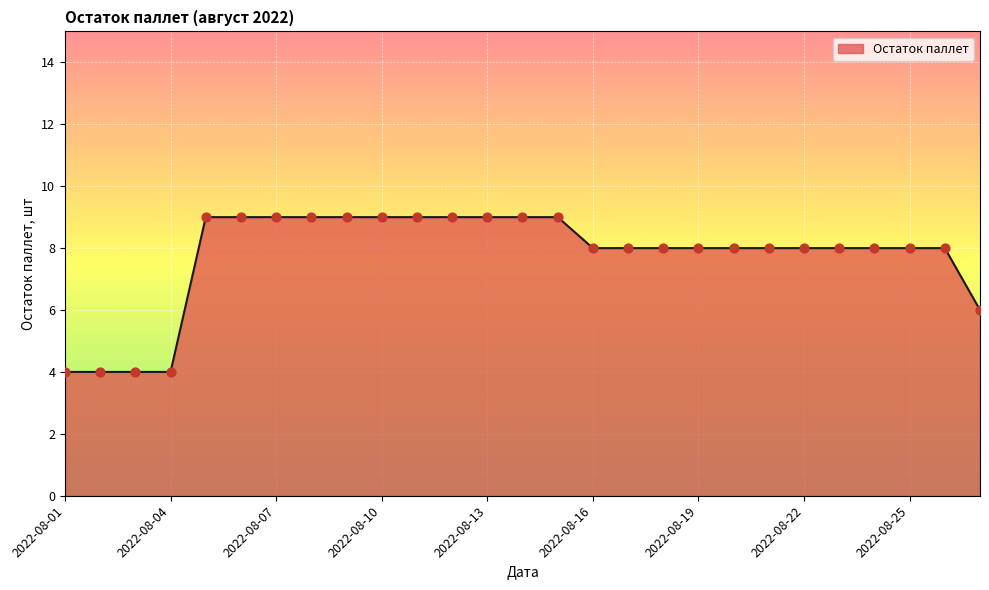

What is the difference between the maximum and minimum values?

5